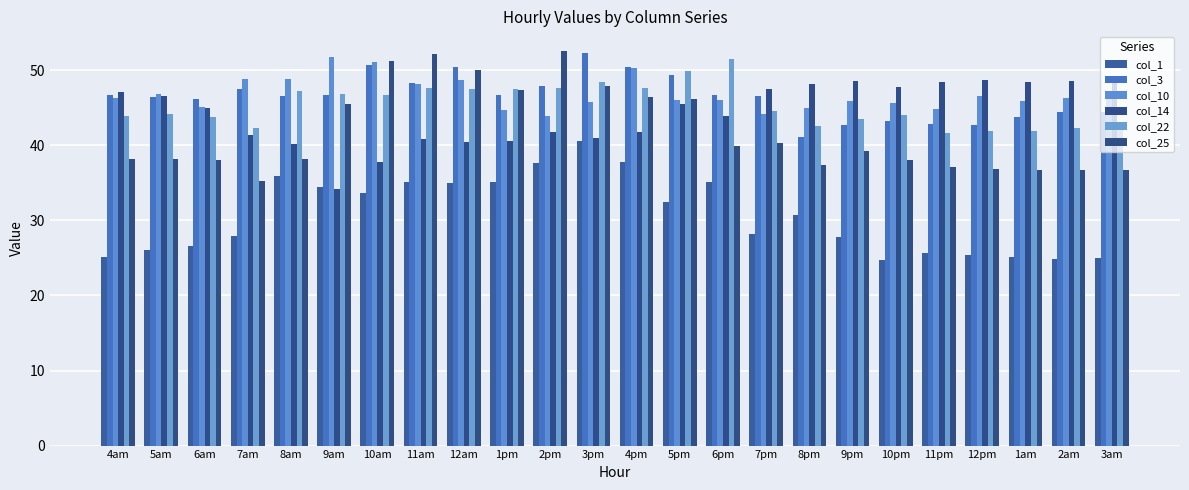

Is it true that col_22 equals 73.1 at 1am?

False